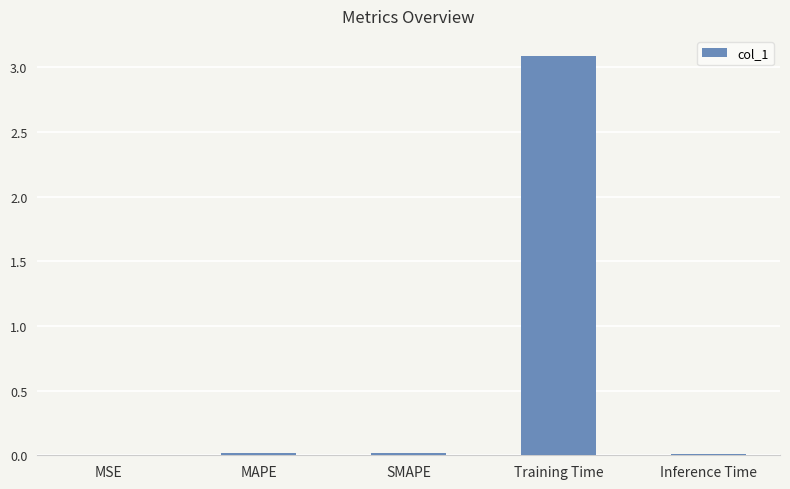

What is the maximum value shown in the chart?

3.1